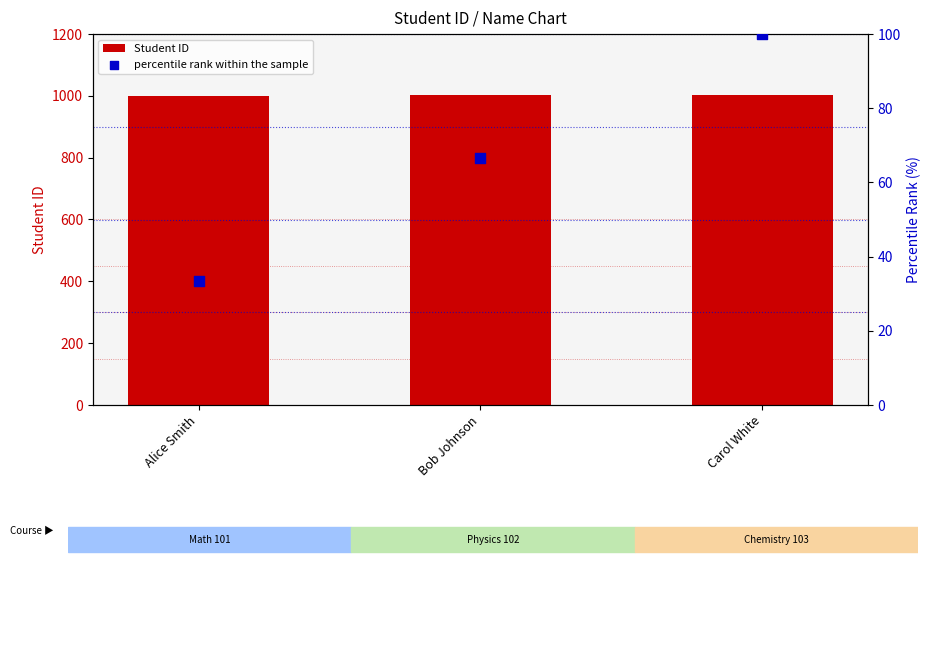

What are all the series names shown in the legend?

Student ID, percentile rank within the sample